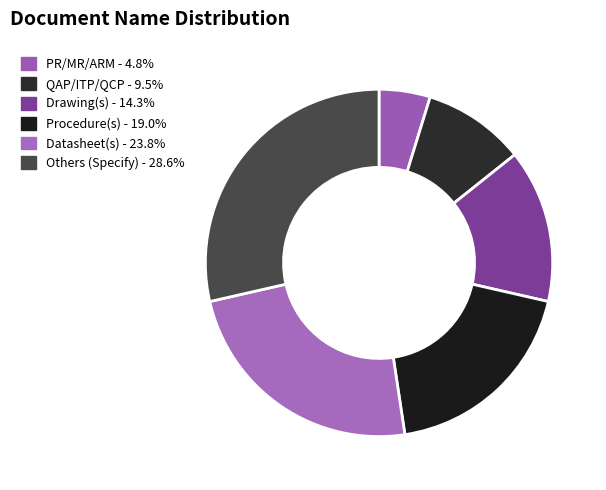

To the nearest percent, what portion does Drawing(s) represent?

14%